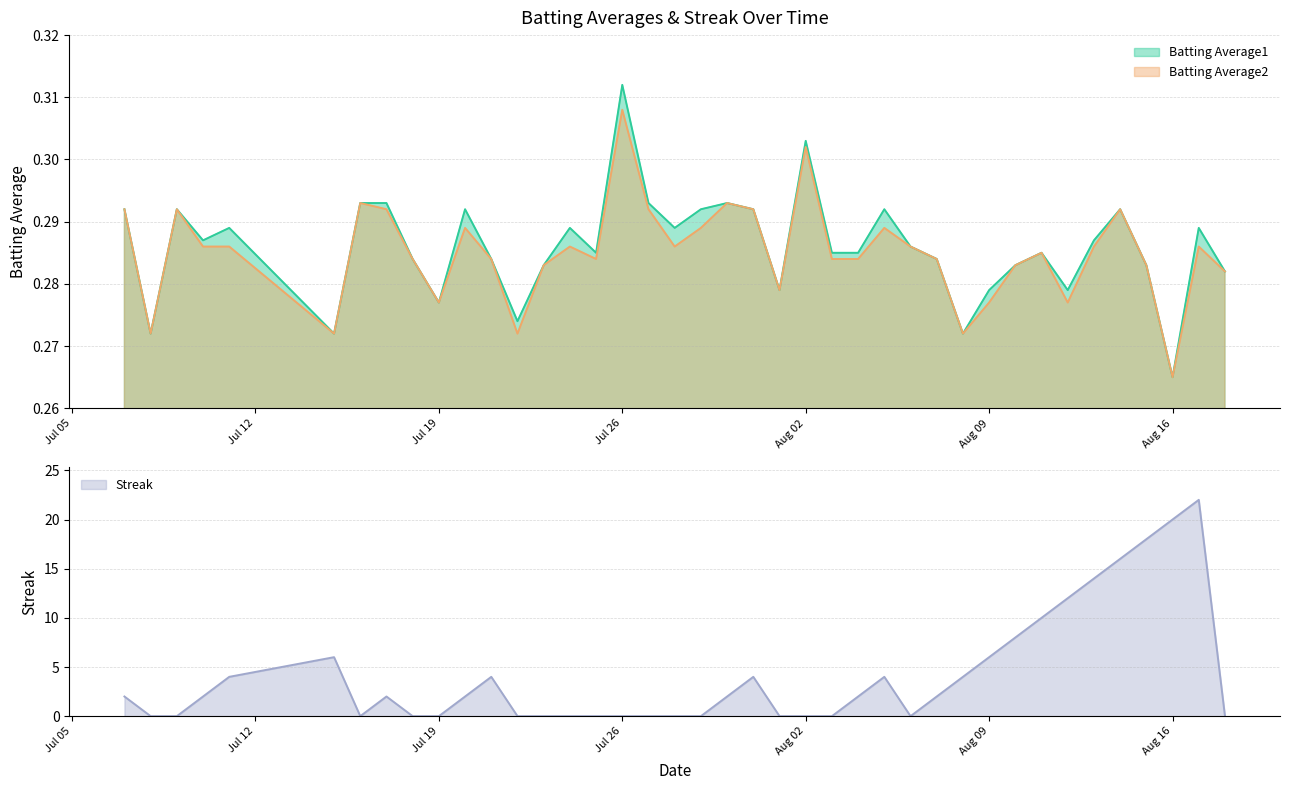

At which category is the sum across all series the highest?

2010-08-17